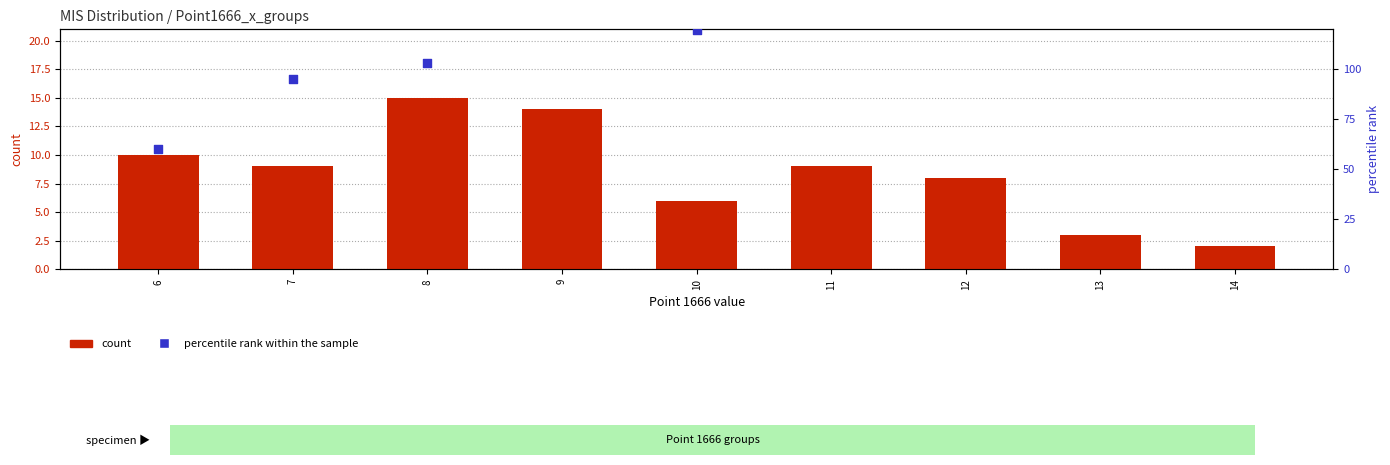

Which series contains the highest Y value?

percentile rank within the sample